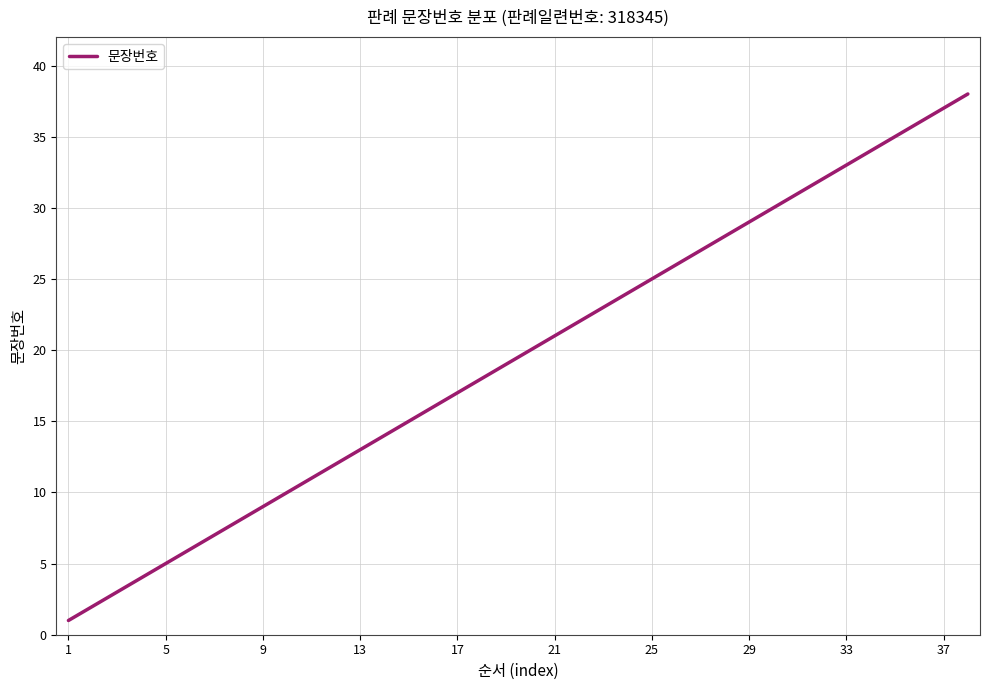

How many lines are shown in the chart?

1